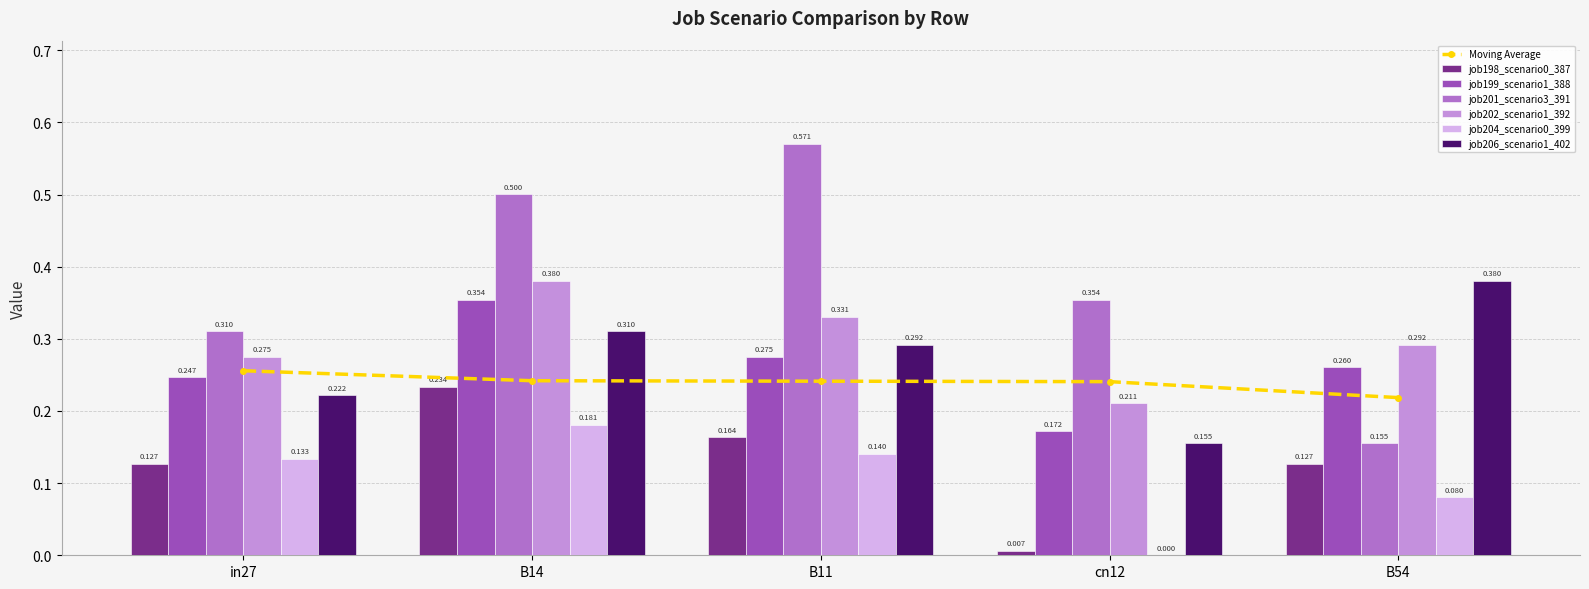

Is the value of job201_scenario3_391 at B54 greater than the value of job202_scenario1_392 at B14?

No